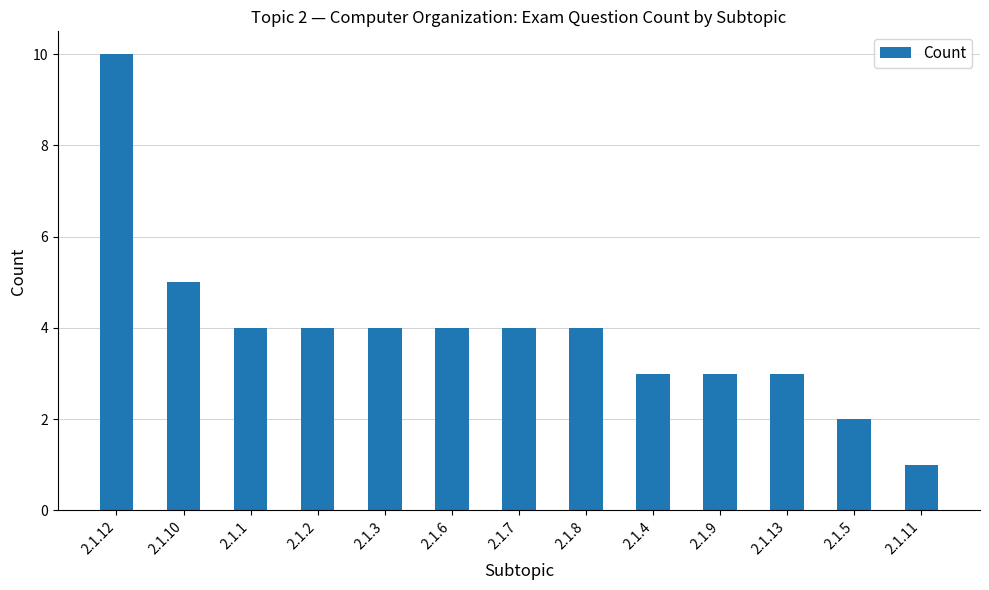

What is the sum of the values at 2.1.6 and 2.1.9?

7